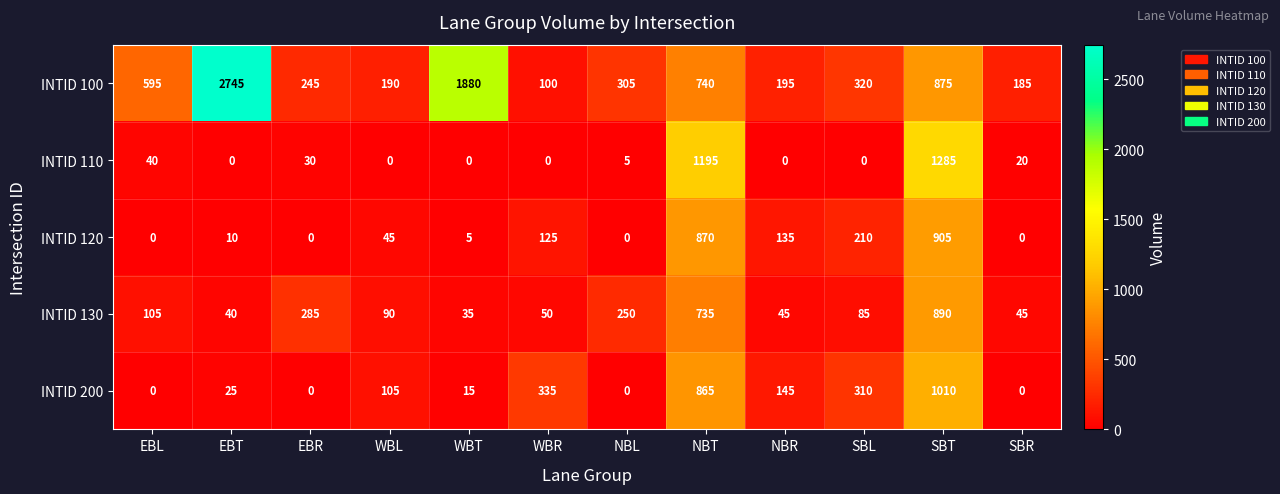

What is the total value across all series at NBT?

4405